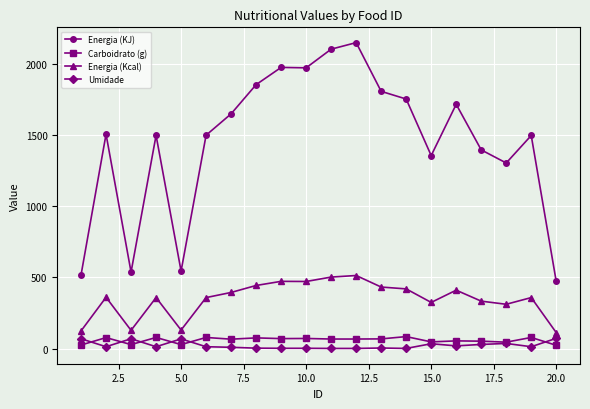

What is the average value of the Energia (Kcal) series?

348